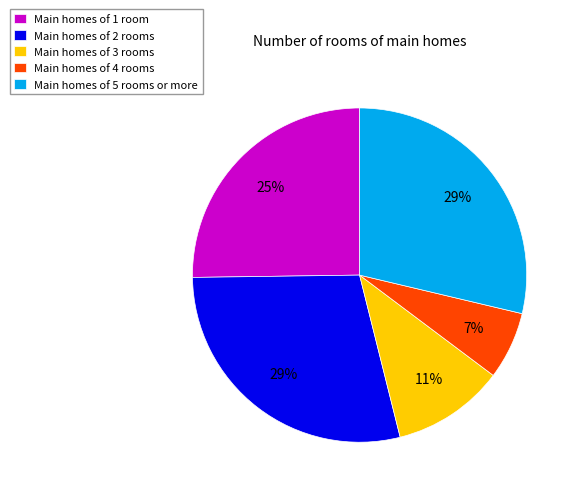

Is there any slice that represents more than half of the pie?

No